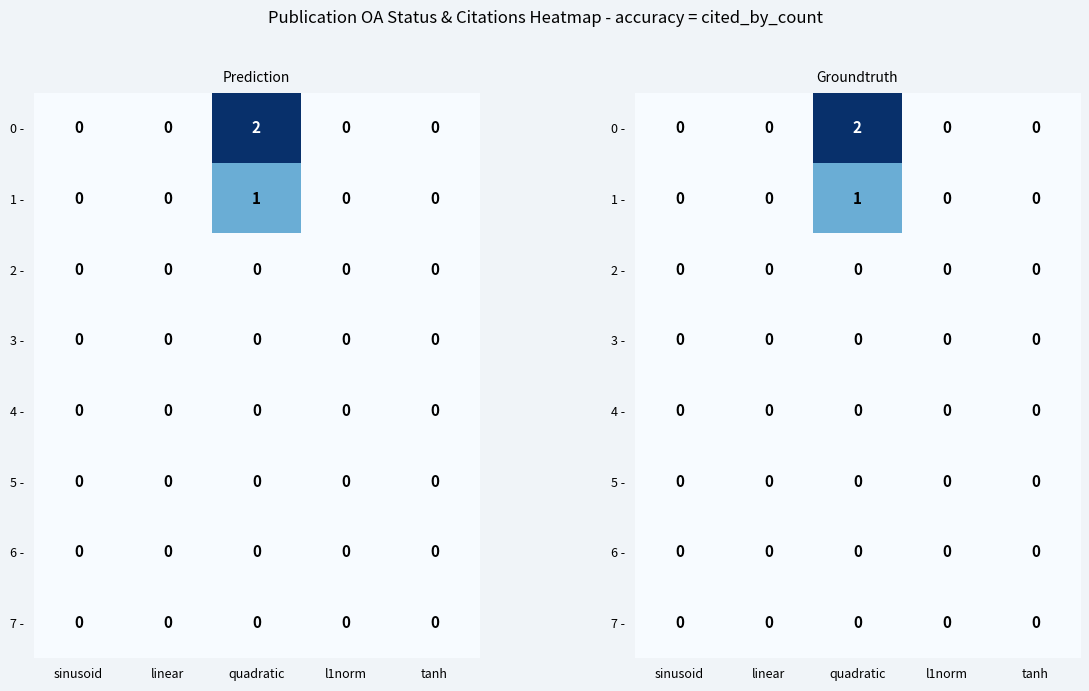

True or false: 0 - has a value of 0 at linear.

True